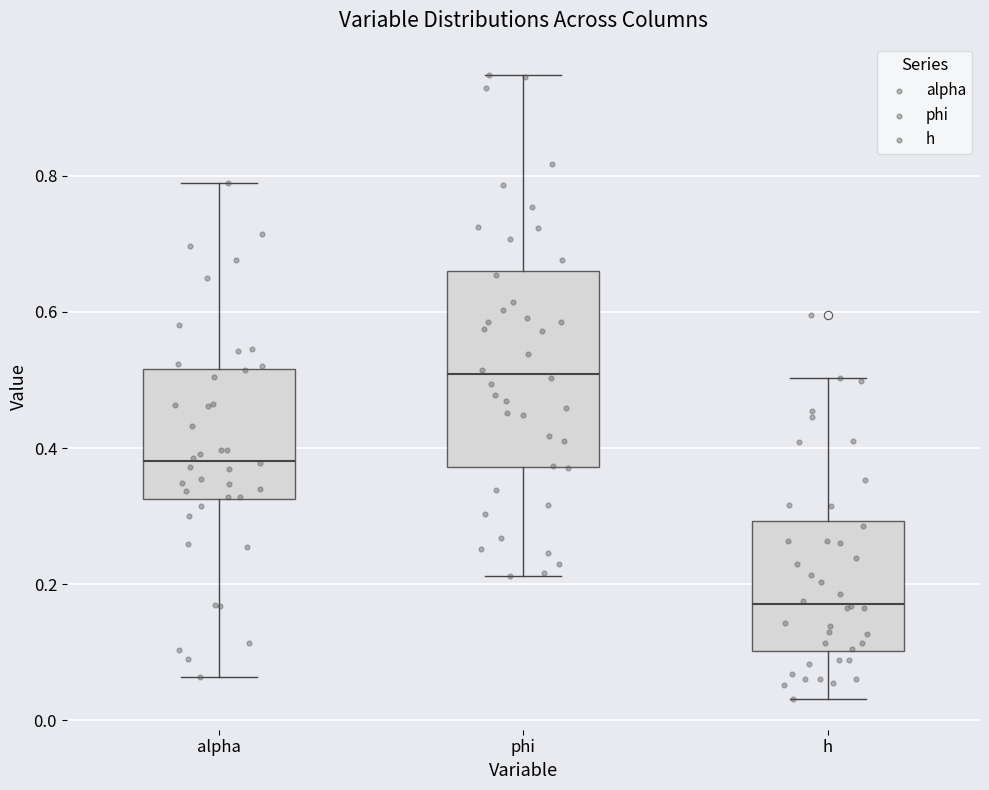

Which box is the tallest, from its lower edge to its upper edge?

phi